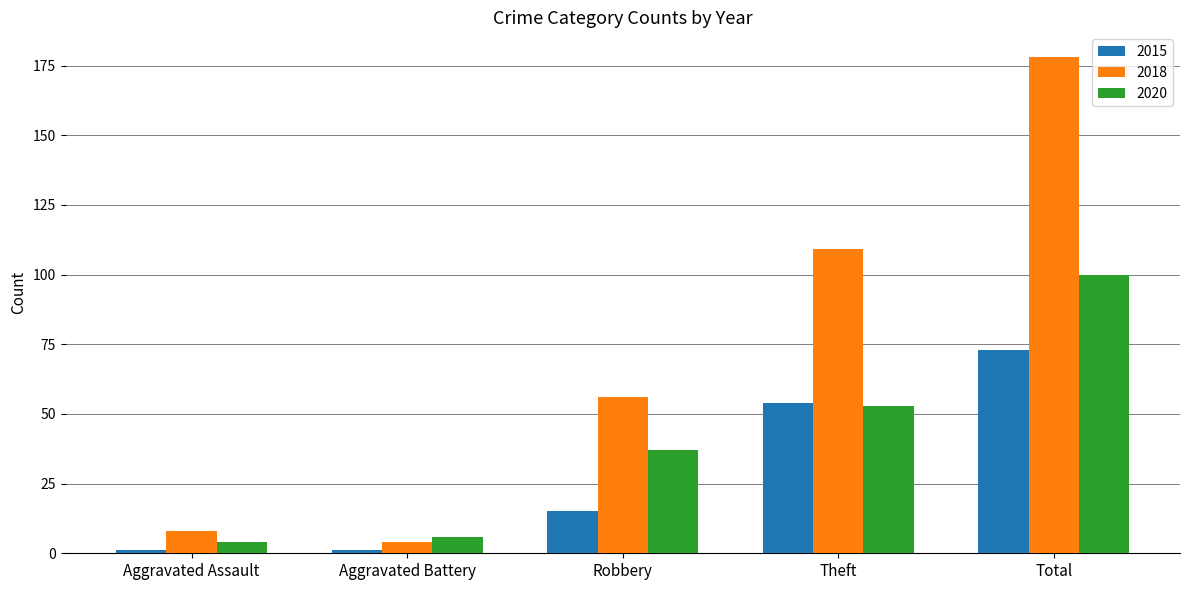

What is the sum of the 2020 values at Robbery and Aggravated Battery?

43